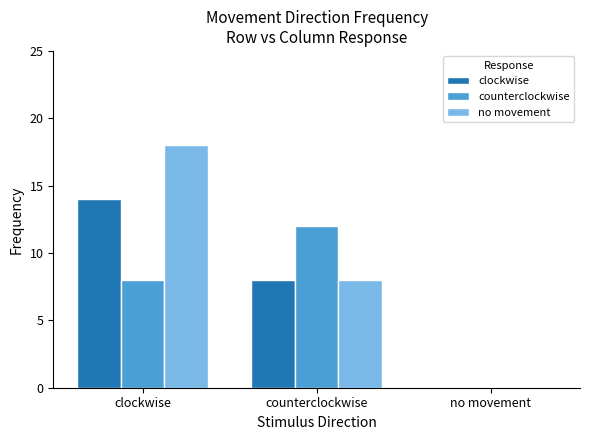

How many positive values does the counterclockwise series have?

2